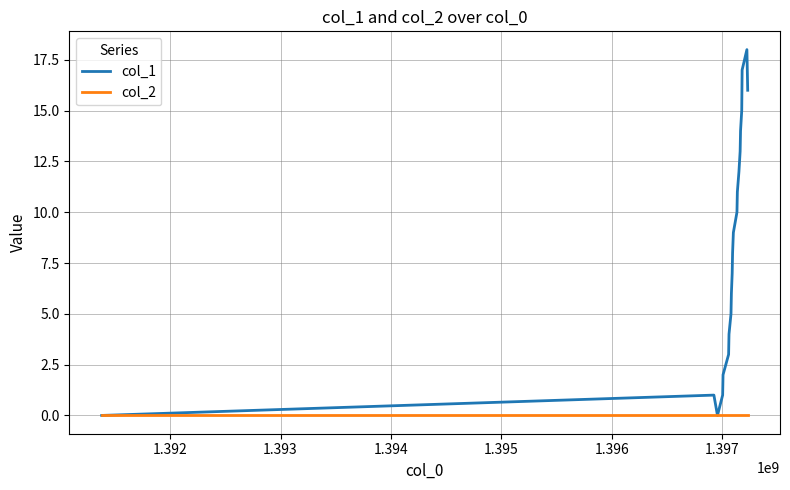

Rank the series by their average value, from highest to lowest.

col_1, col_2